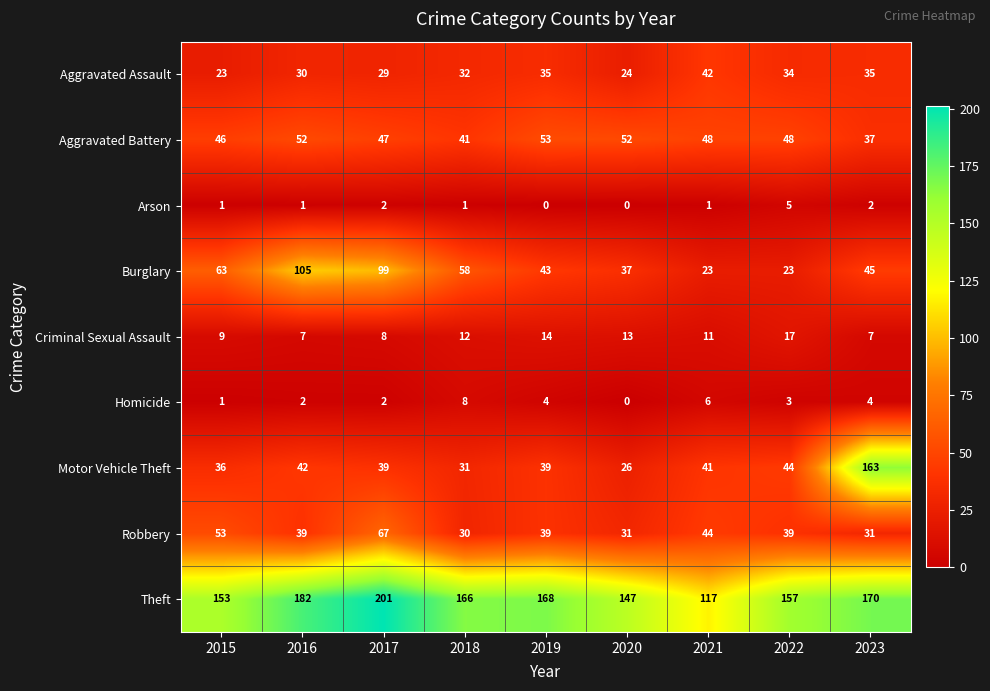

Where does the Homicide series first go above 3?

2018